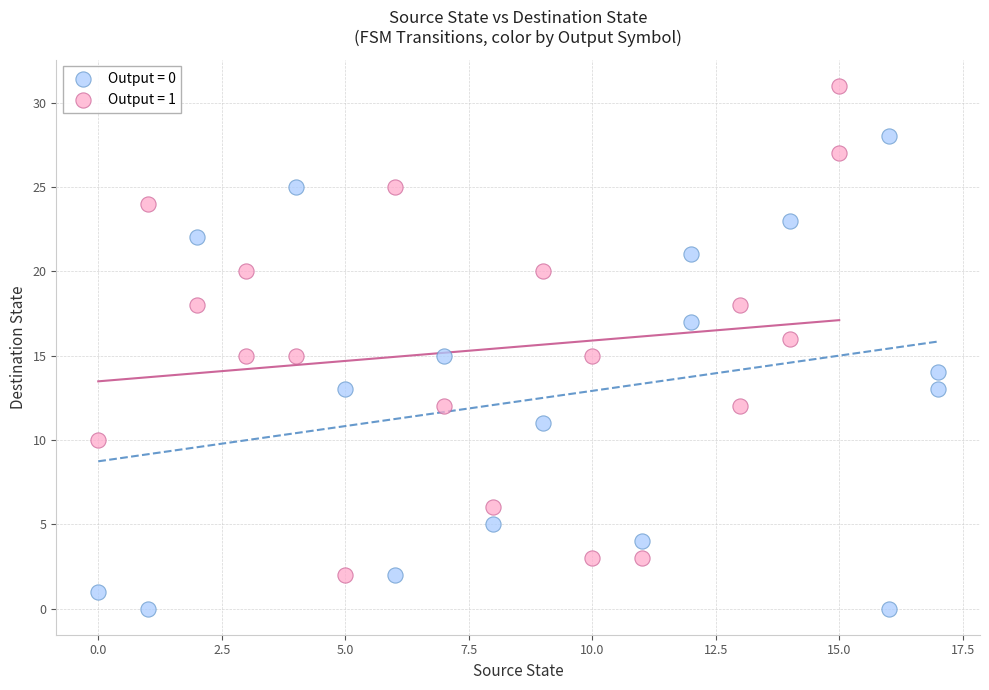

What are all the series names shown in the legend?

Output = 0, Output = 1